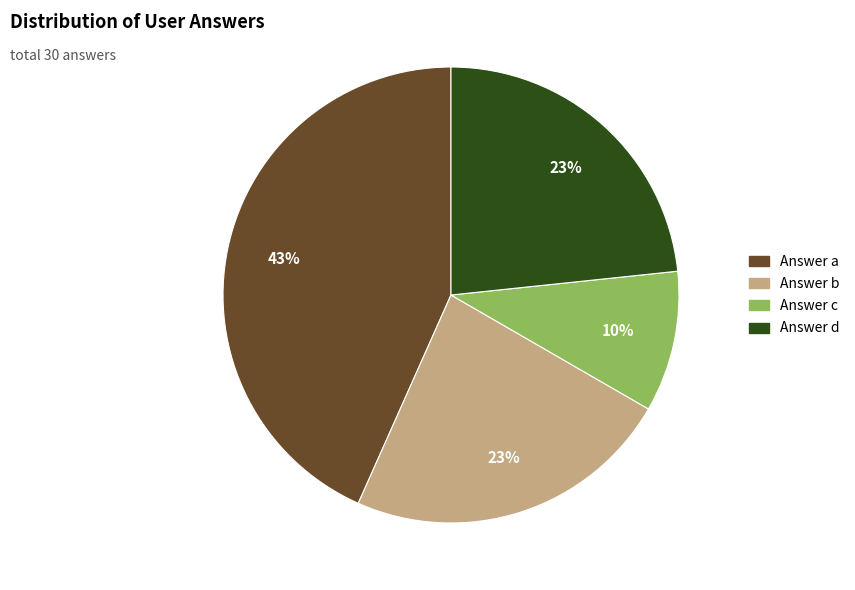

To the nearest percent, what is the difference between the largest and smallest slice percentages?

33%